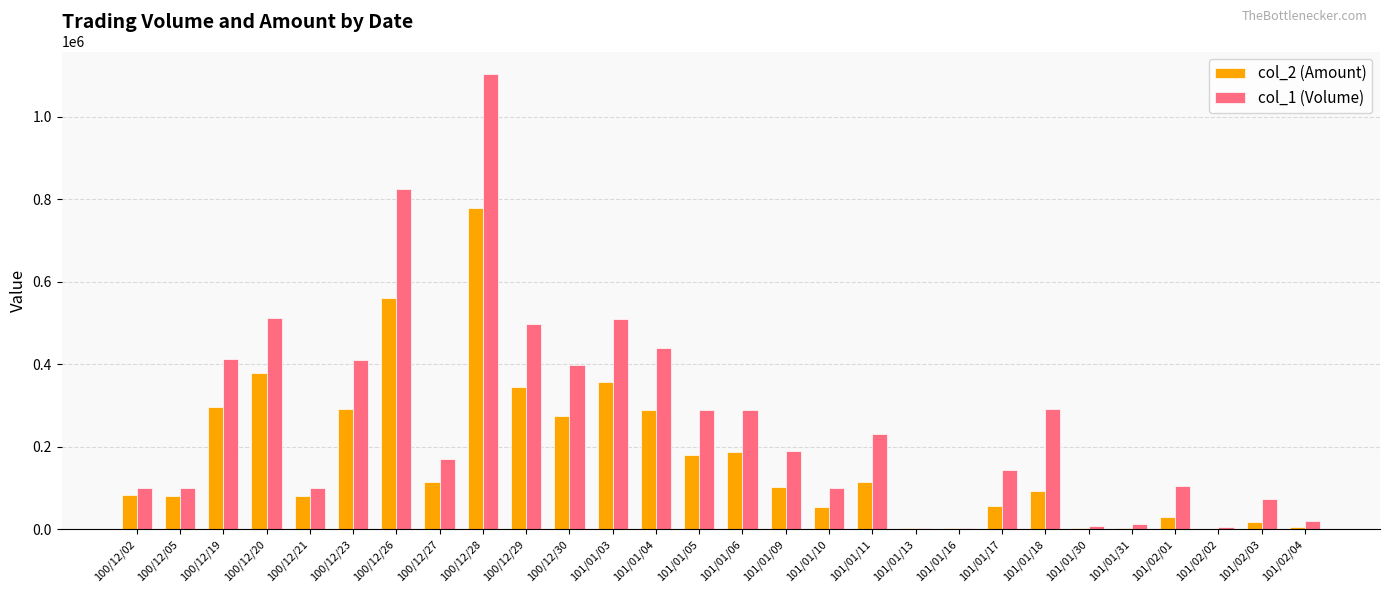

Which category has the highest value in the col_1 (Volume) series?

100/12/28